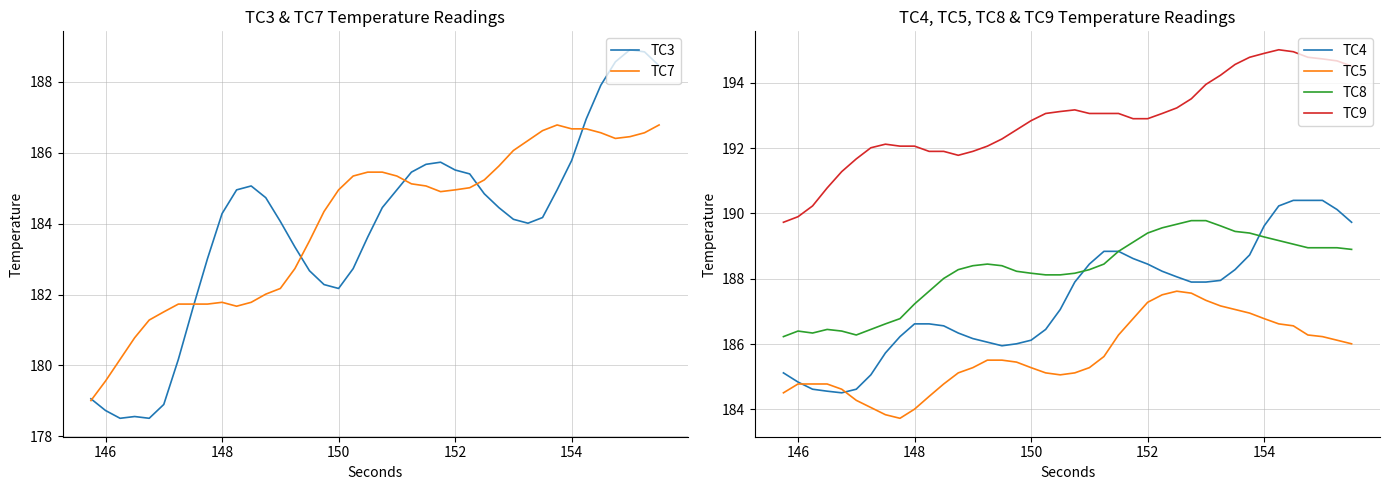

What is the maximum value for TC8?

189.8